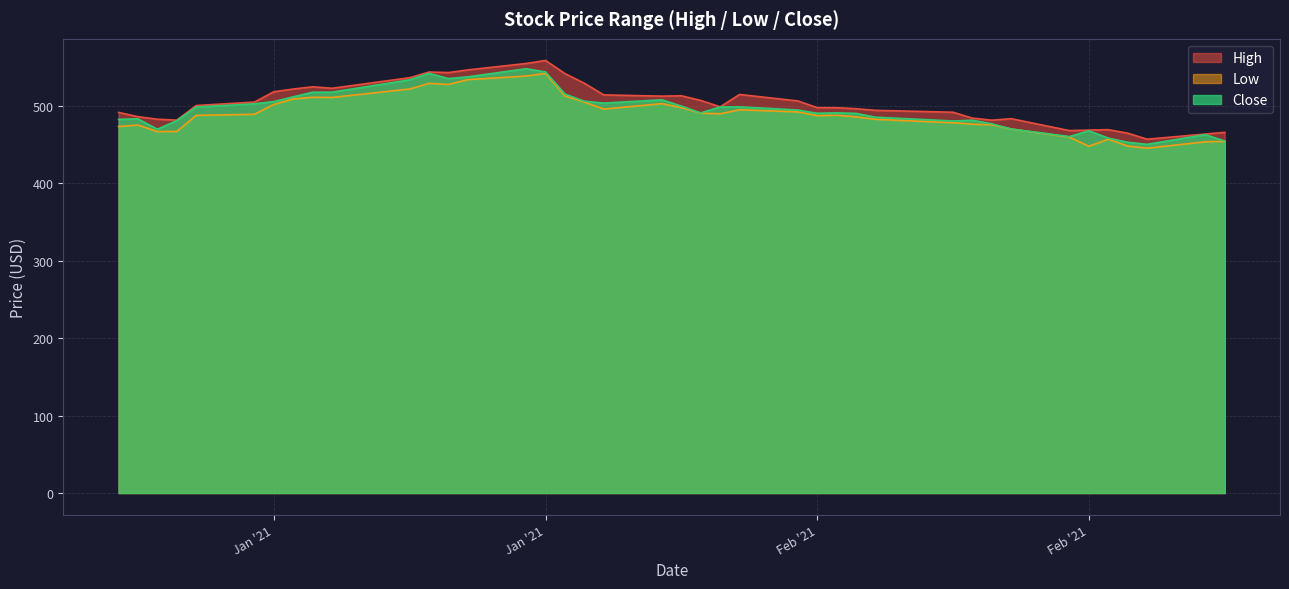

True or false: High and Close cross at least once.

False